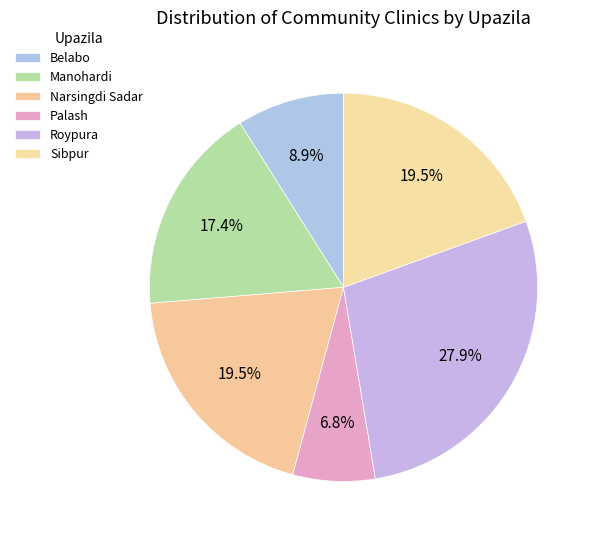

Count the number of slices in the pie.

6